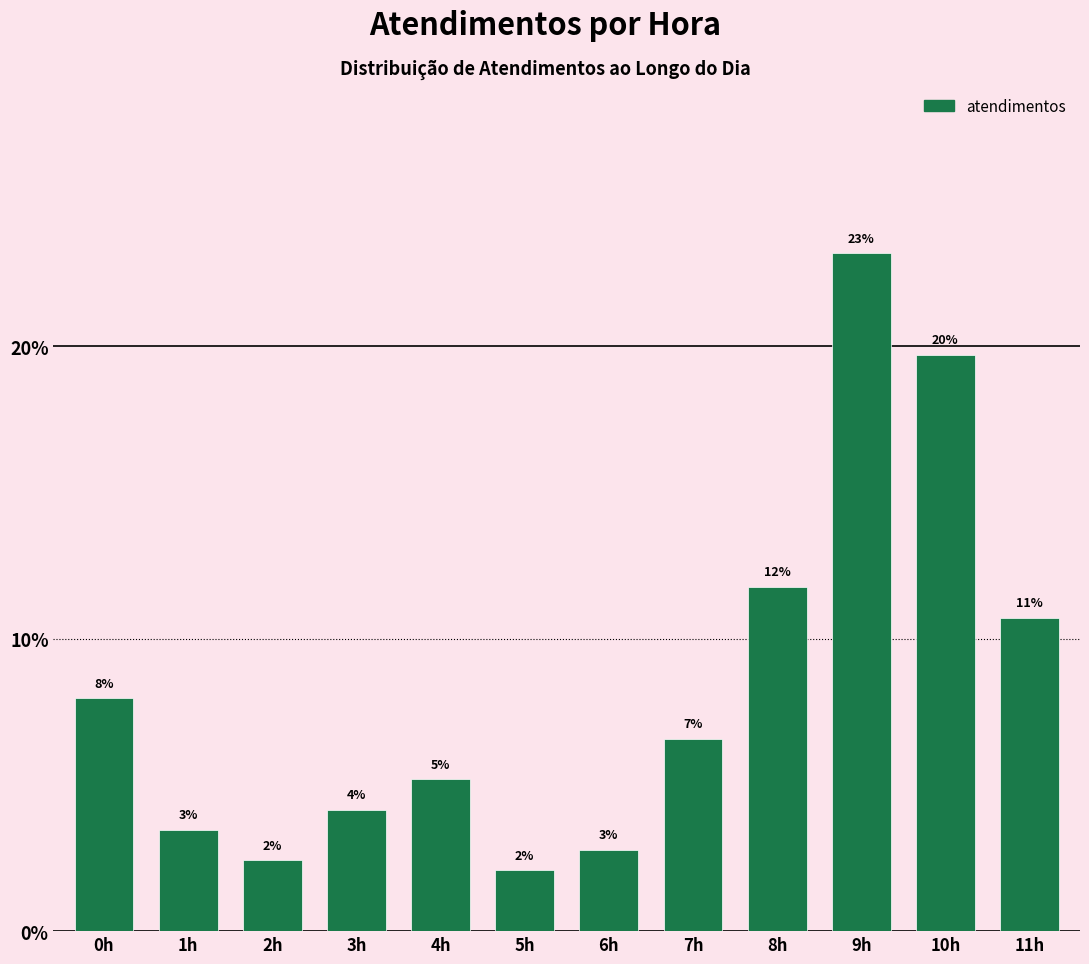

How many bars are there in total?

12